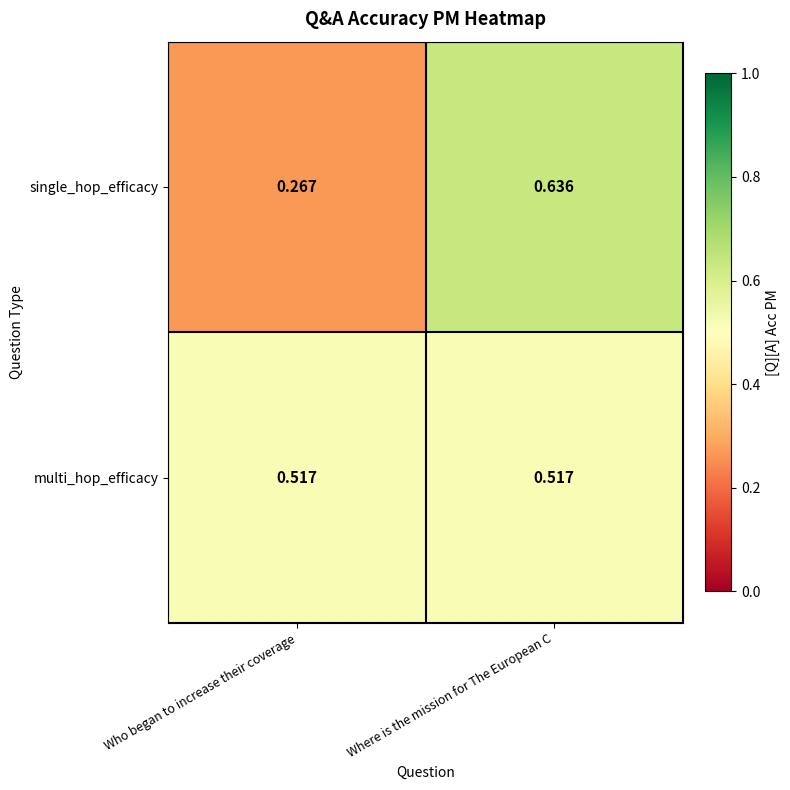

Is the value of single_hop_efficacy at Where is the mission for The European C greater than the value of multi_hop_efficacy at Where is the mission for The European C?

Yes